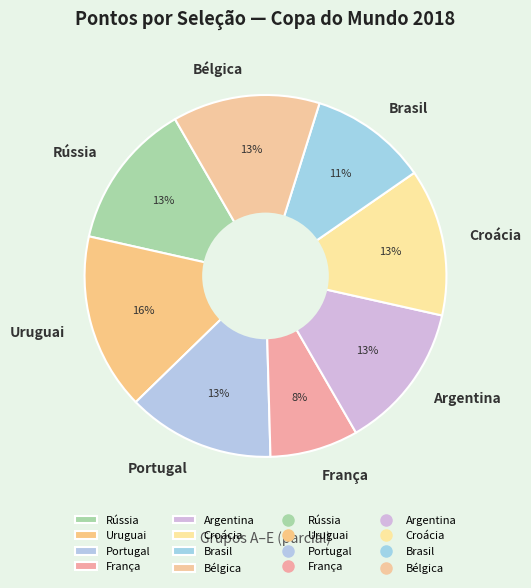

Is it true that Uruguai is 28% of the pie?

False